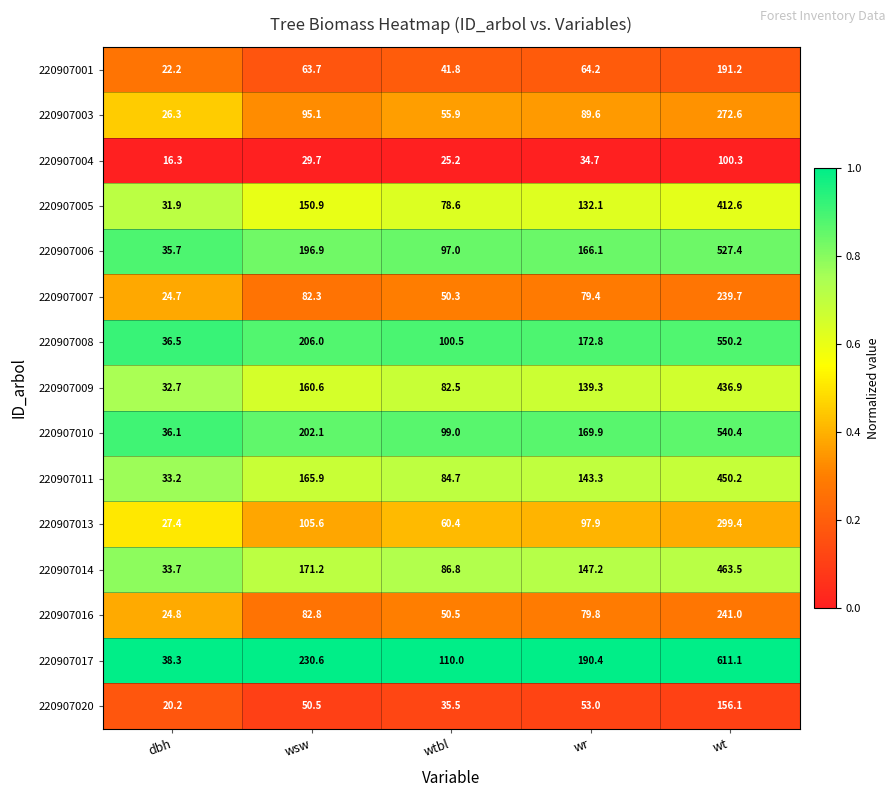

Which category has the highest value in the 220907017 series?

wt